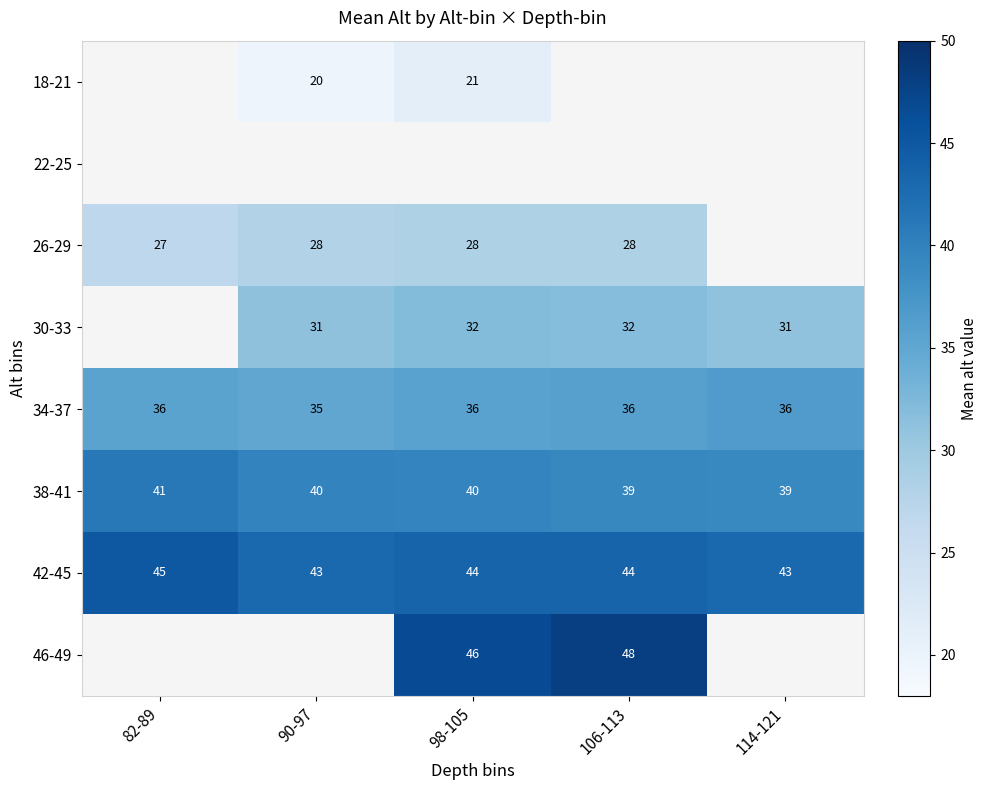

Count the 42-45 values in the range 43 to 44.

4